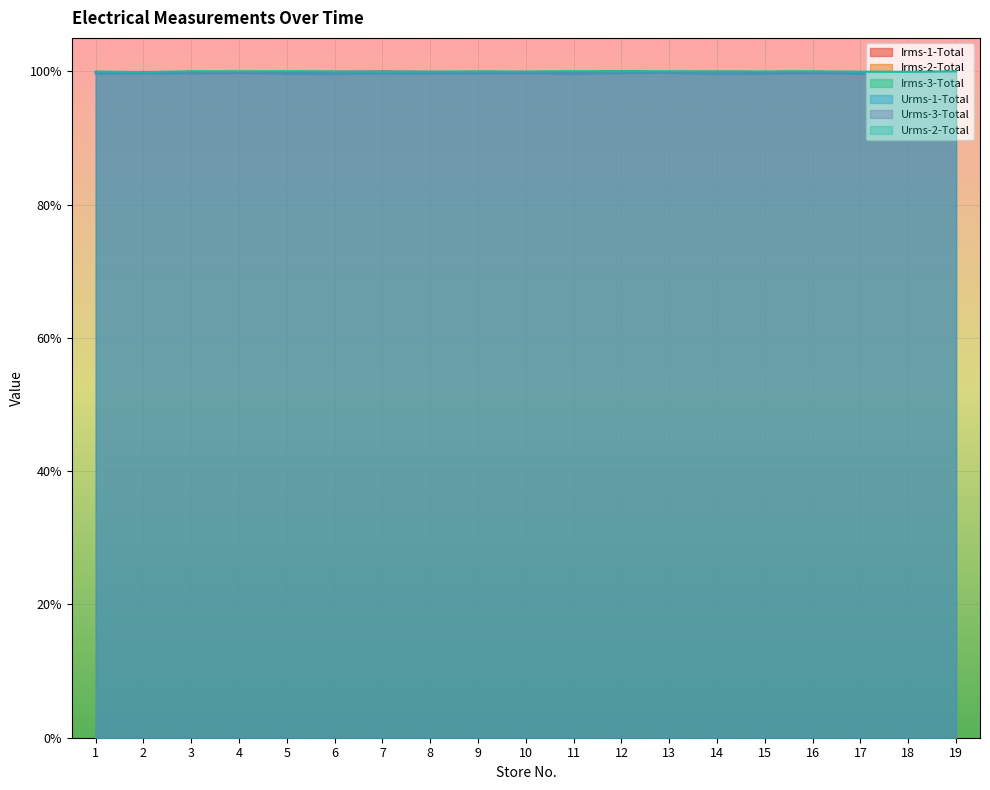

True or false: Urms-3-Total and Urms-1-Total intersect in this chart.

False